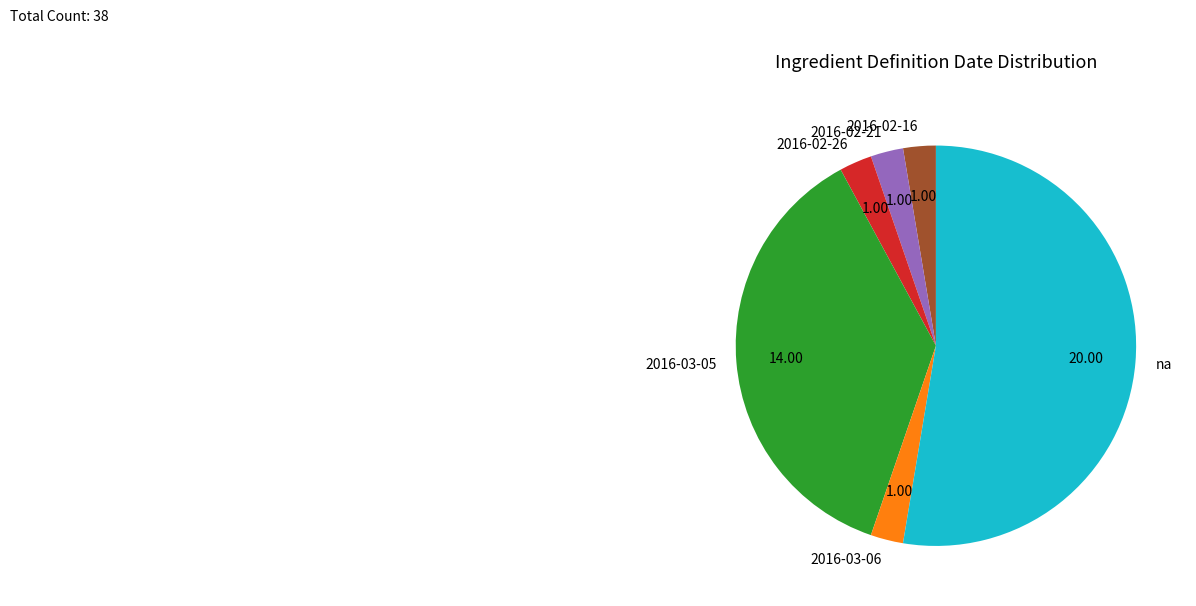

Is the sum of 2016-02-26 and 2016-03-06 greater than half?

No